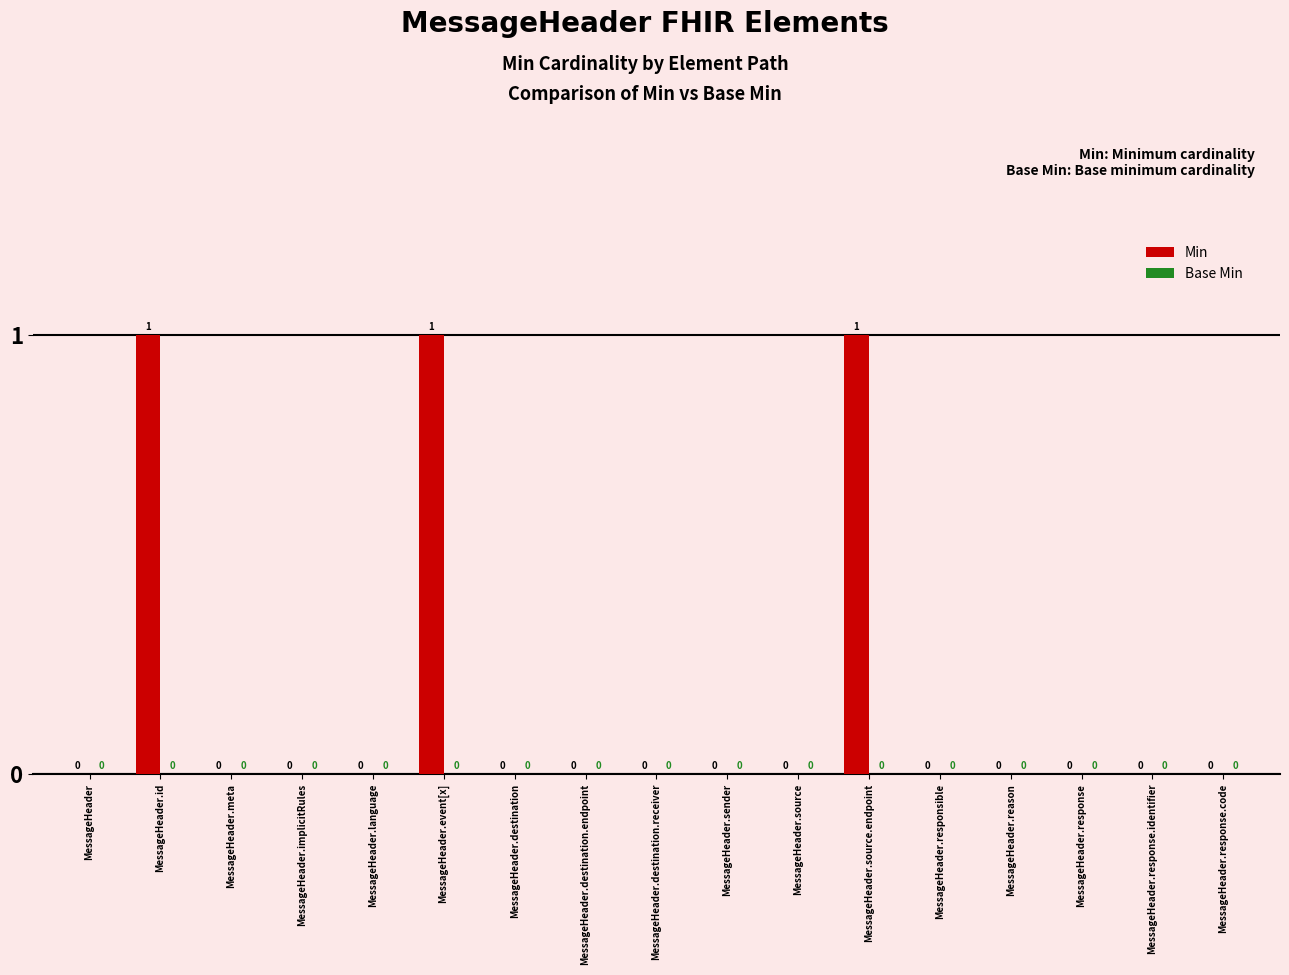

How many values are between 0 and 1?

17